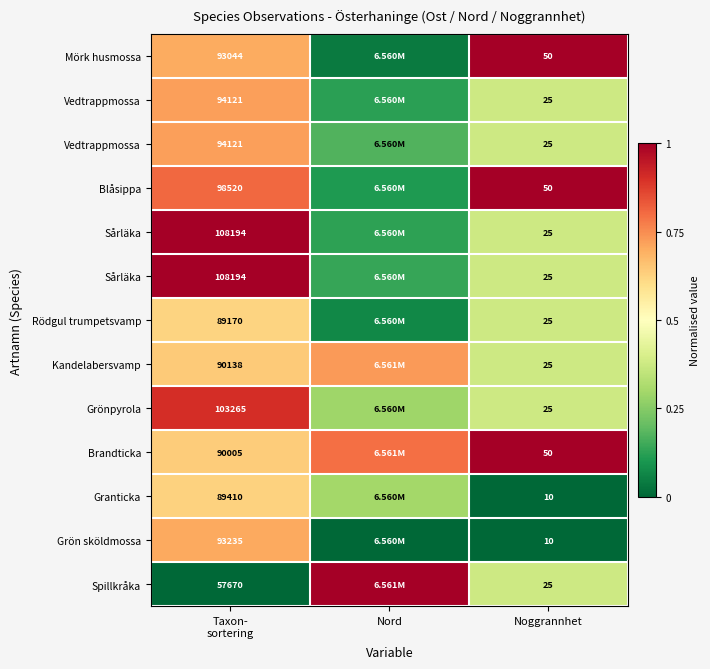

What is the total value across all series at Taxon-
sortering?

9.1